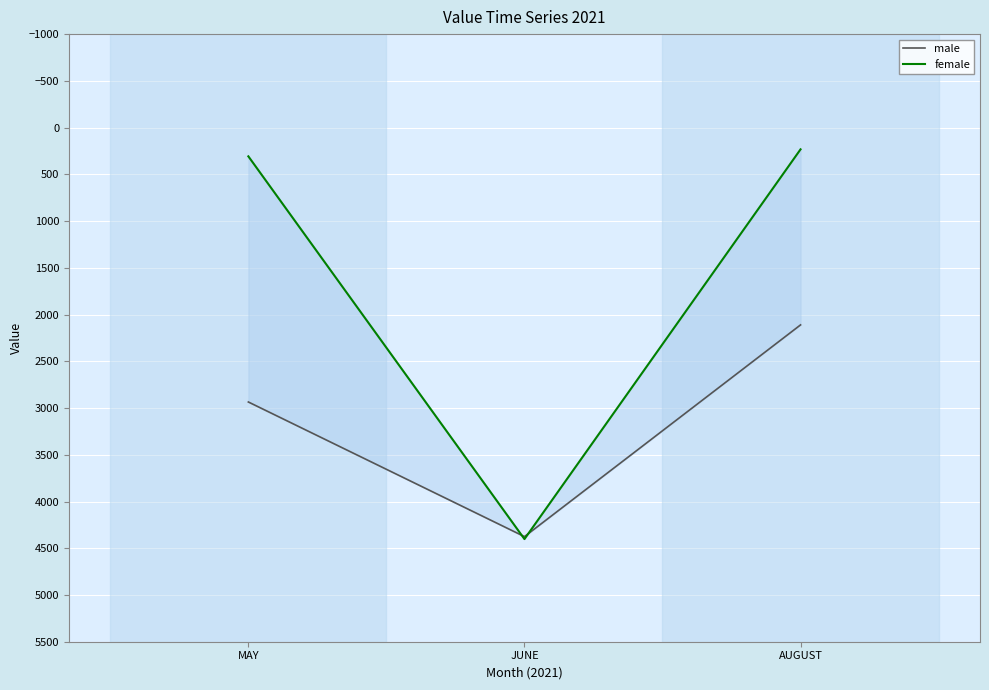

What is the minimum value for female?

232.6